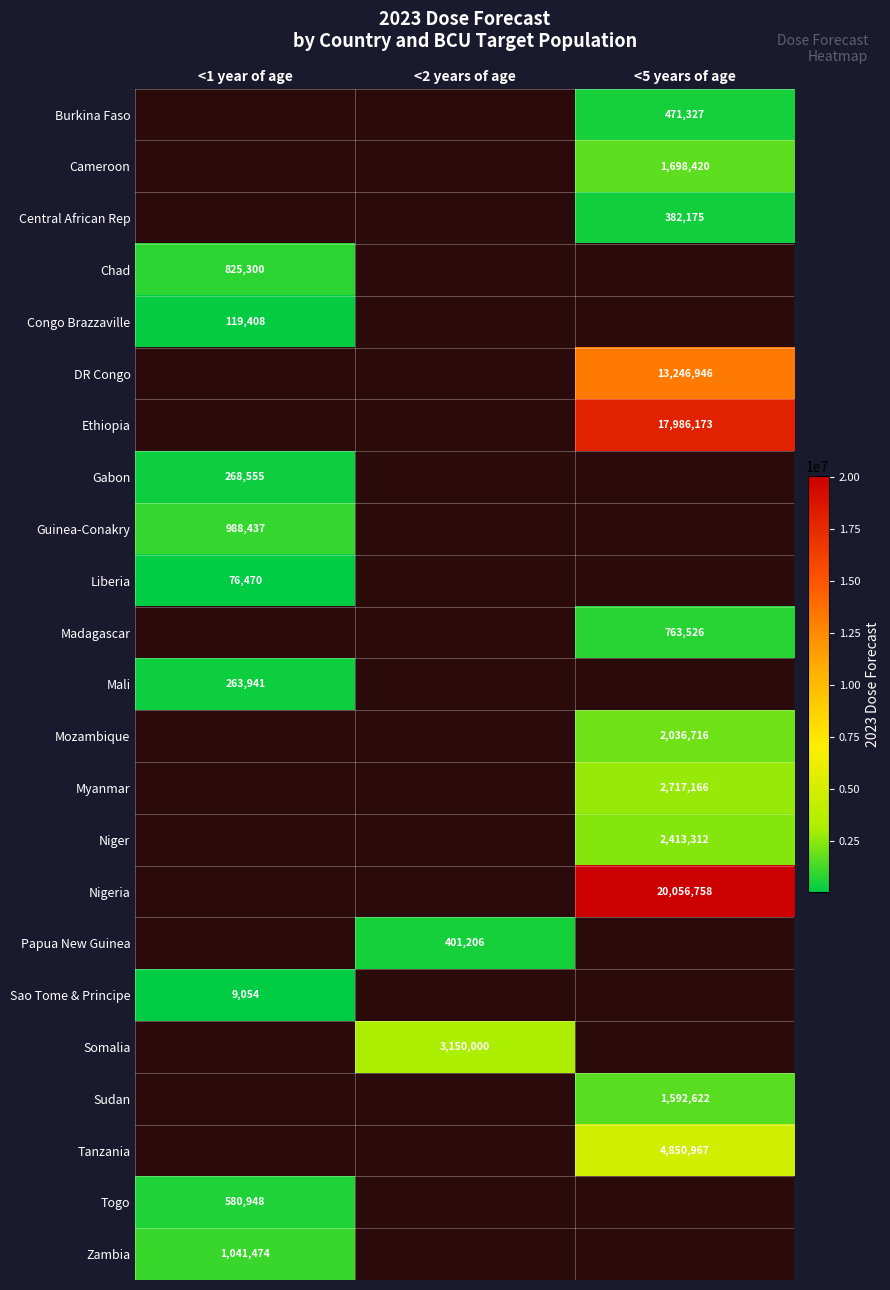

True or false: Mozambique has a value of 465102 at <5 years of age.

False